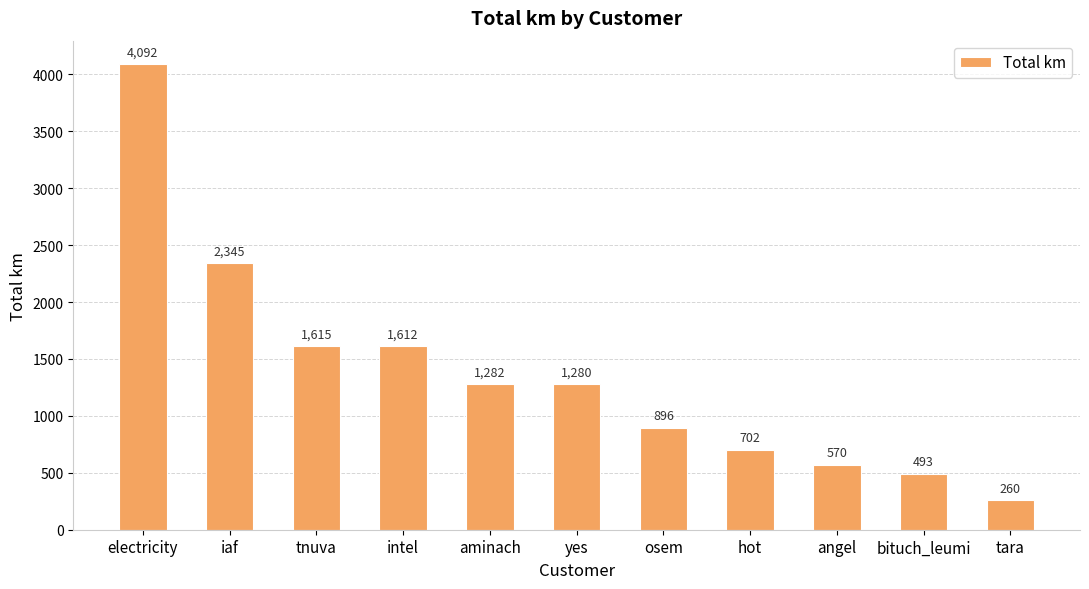

How many data points are less than 1280?

5